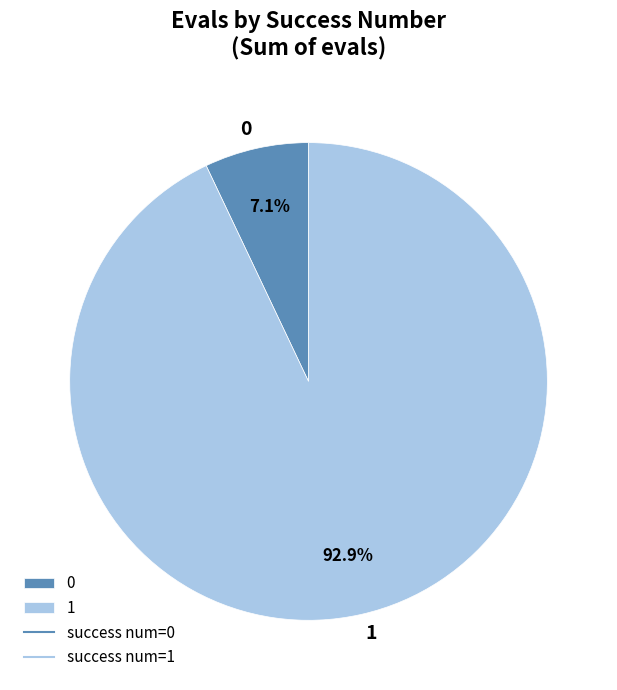

Is the sum of 1 and 0 greater than half?

Yes